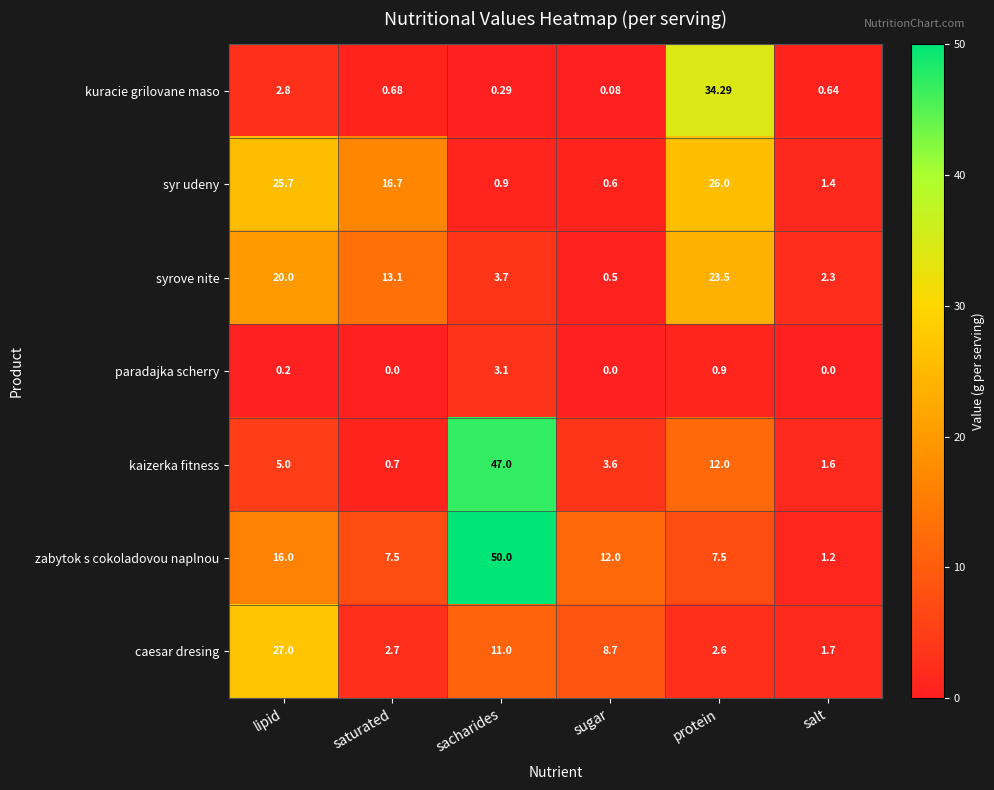

List the series in order of their peak value, lowest first.

paradajka scherry, syrove nite, syr udeny, caesar dresing, kuracie grilovane maso, kaizerka fitness, zabytok s cokoladovou naplnou